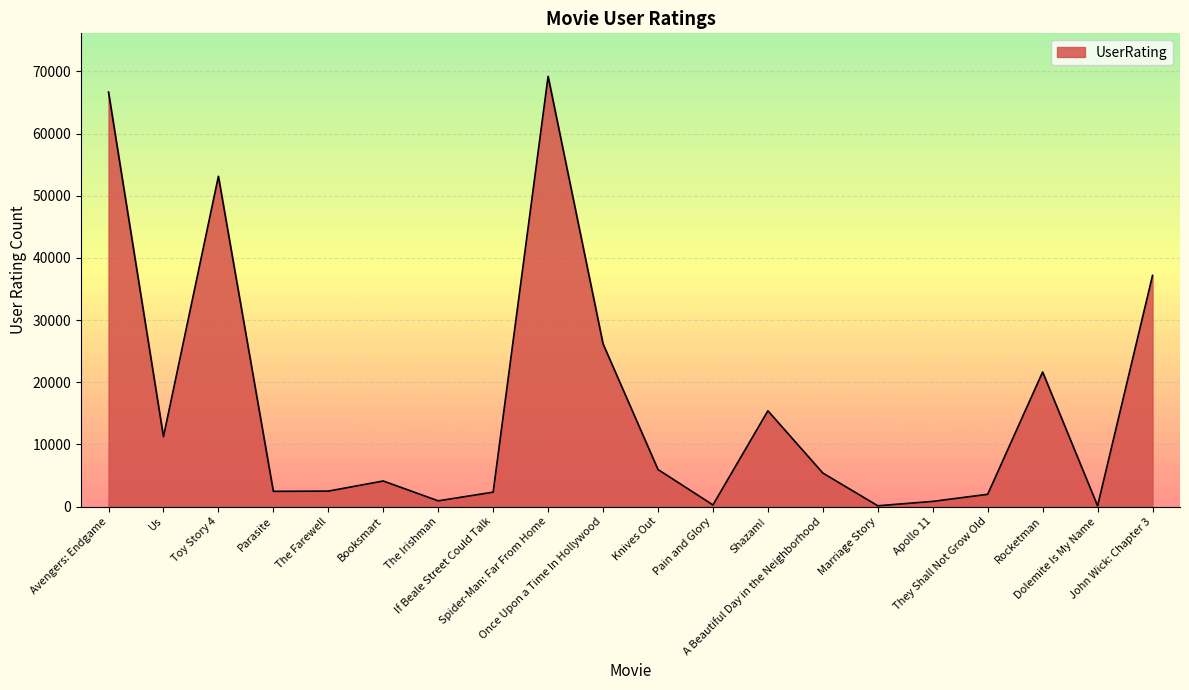

How many interior local valleys (lower than both neighbors) does the data have?

6